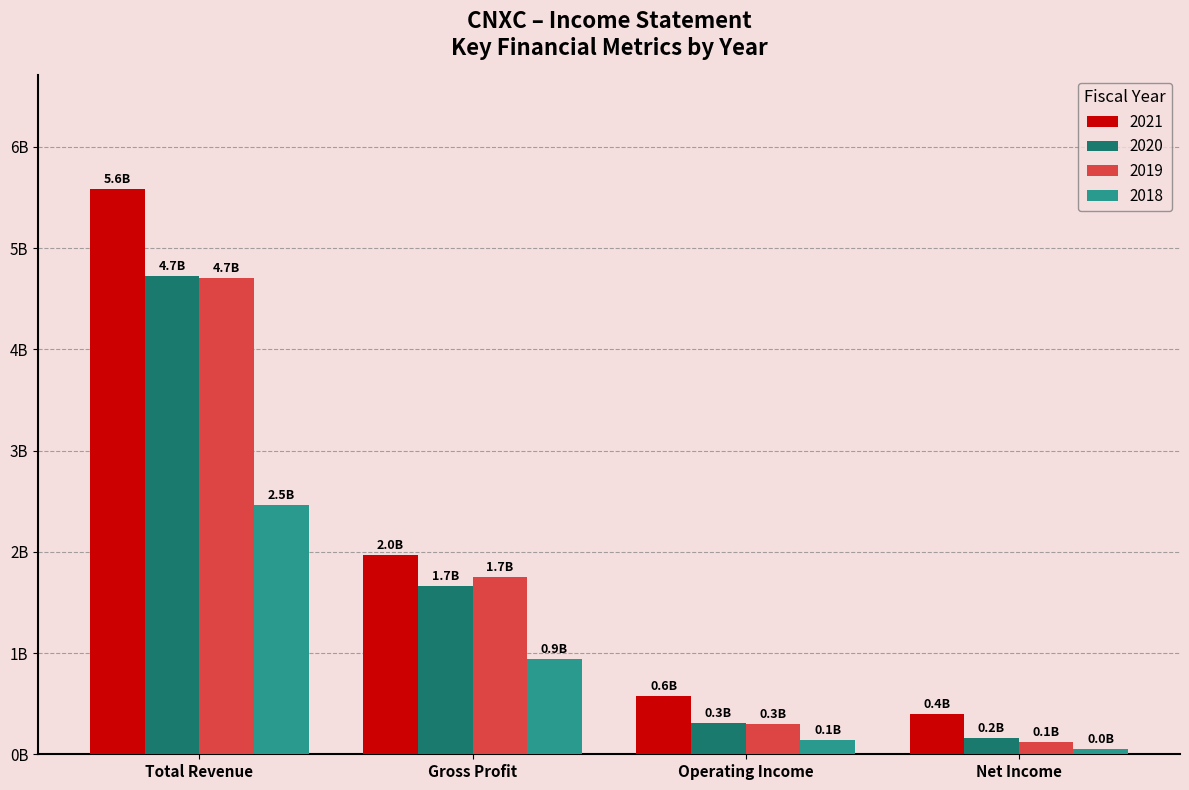

What are all the series names shown in the legend?

2021, 2020, 2019, 2018